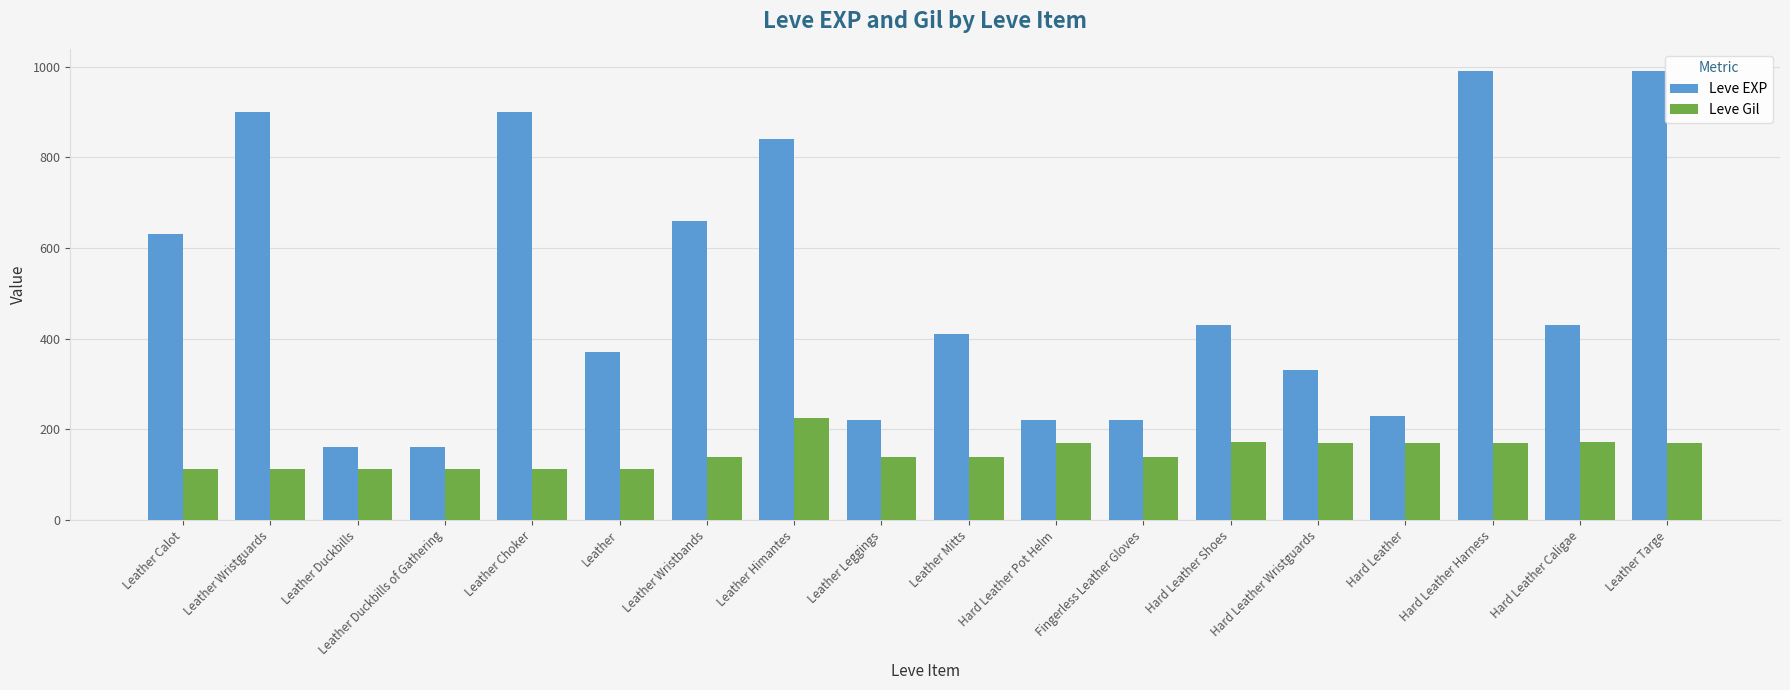

How many bars are there in total?

36